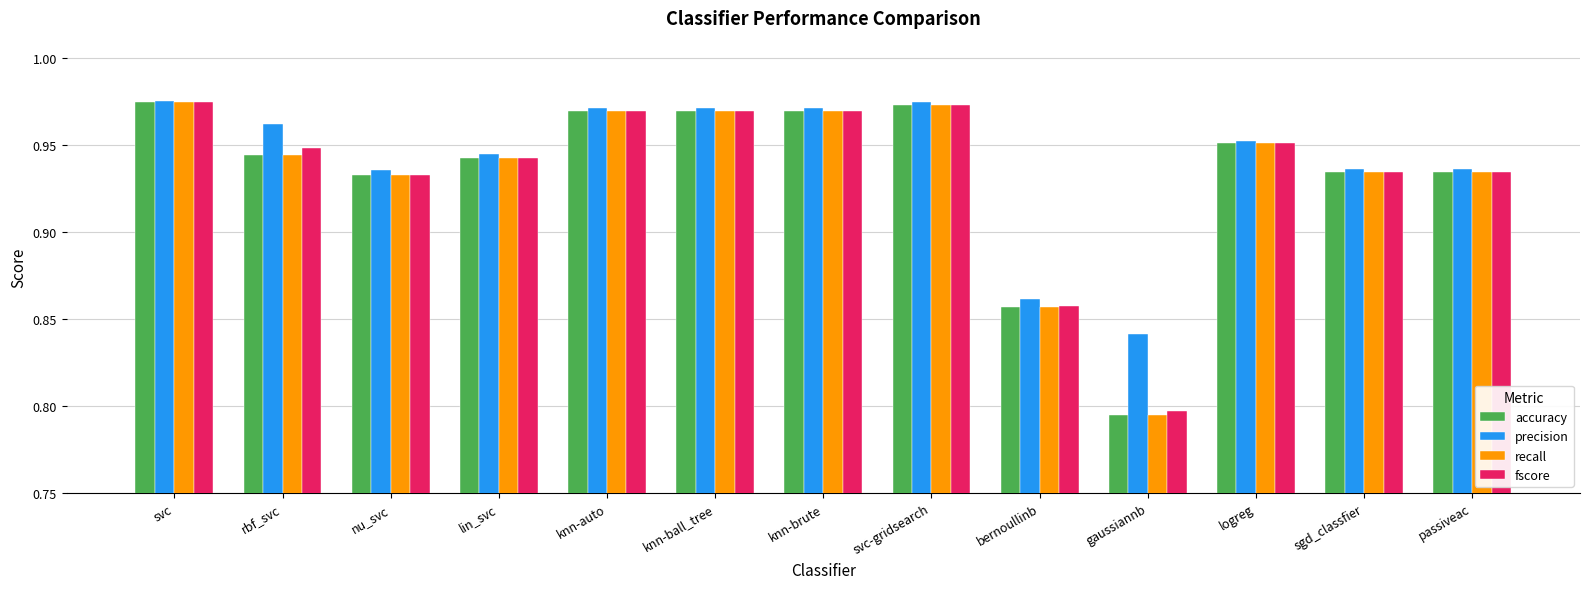

At how many categories does at least one series exceed 0?

13